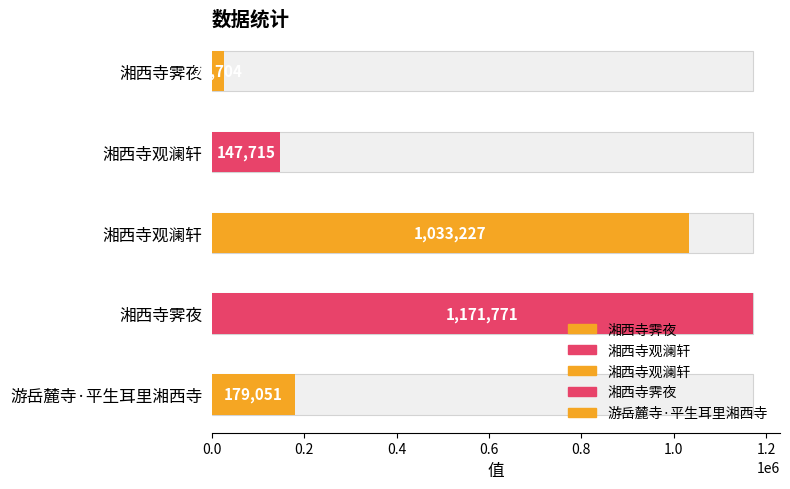

What value does the data have at 湘西寺观澜轩?

1033227